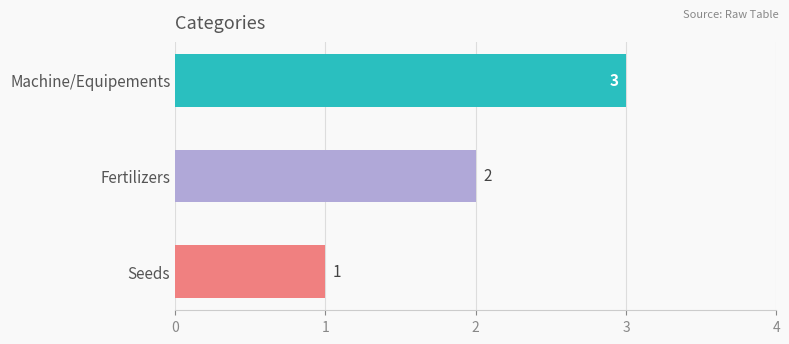

What is the difference between the maximum and minimum values?

2